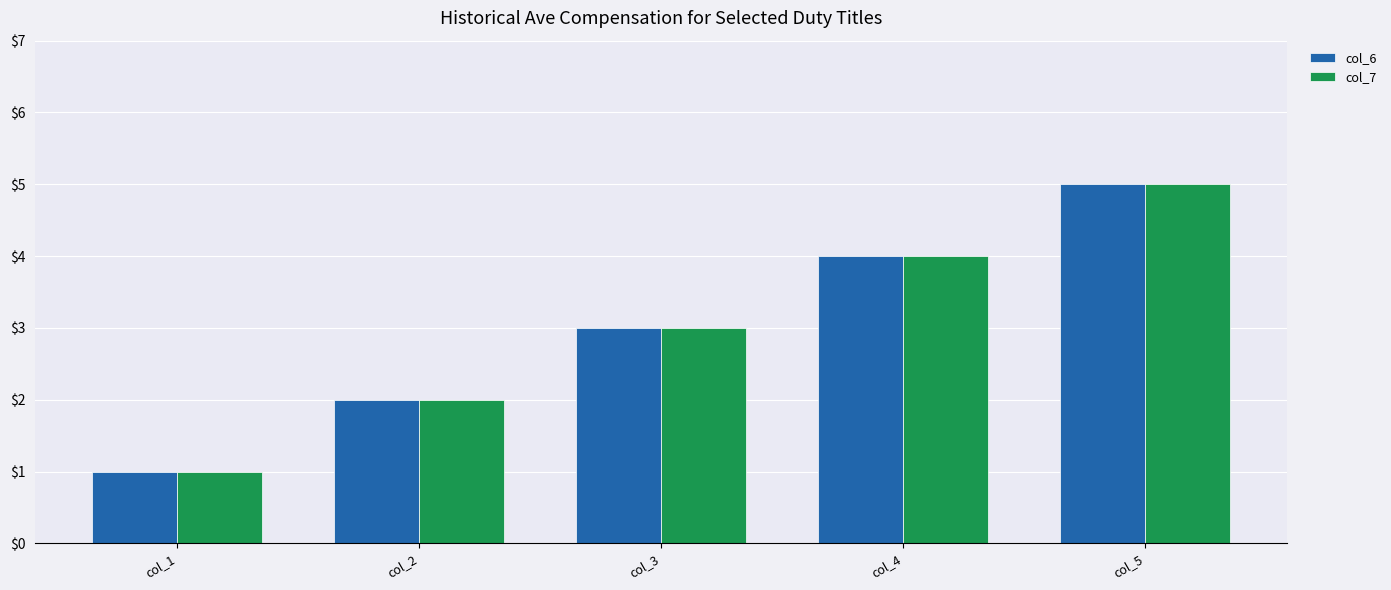

True or false: col_7 has a value of 3 at col_2.

False